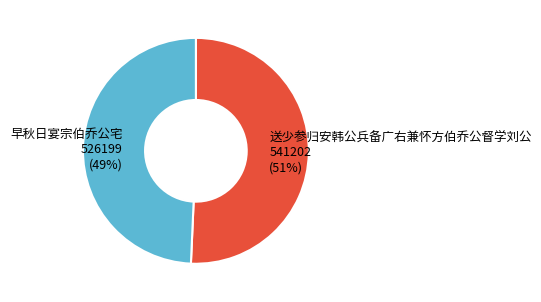

Count the number of slices in the pie.

2